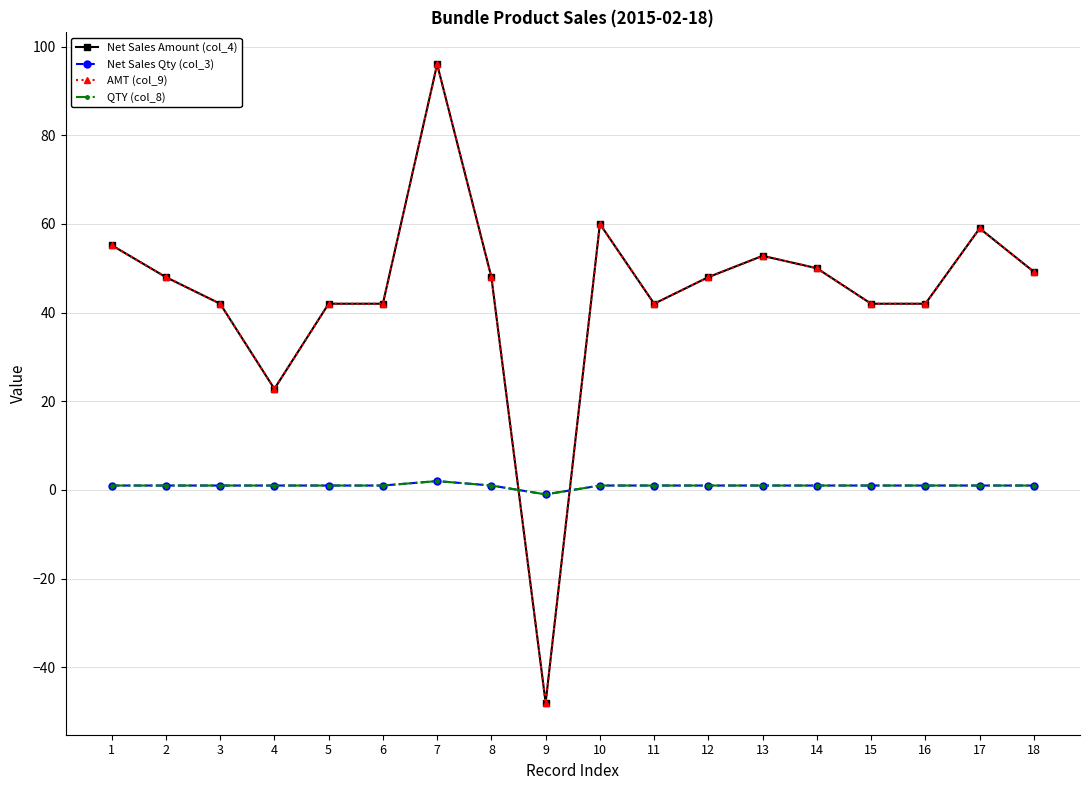

At which category does the chart reach its peak across all series?

7